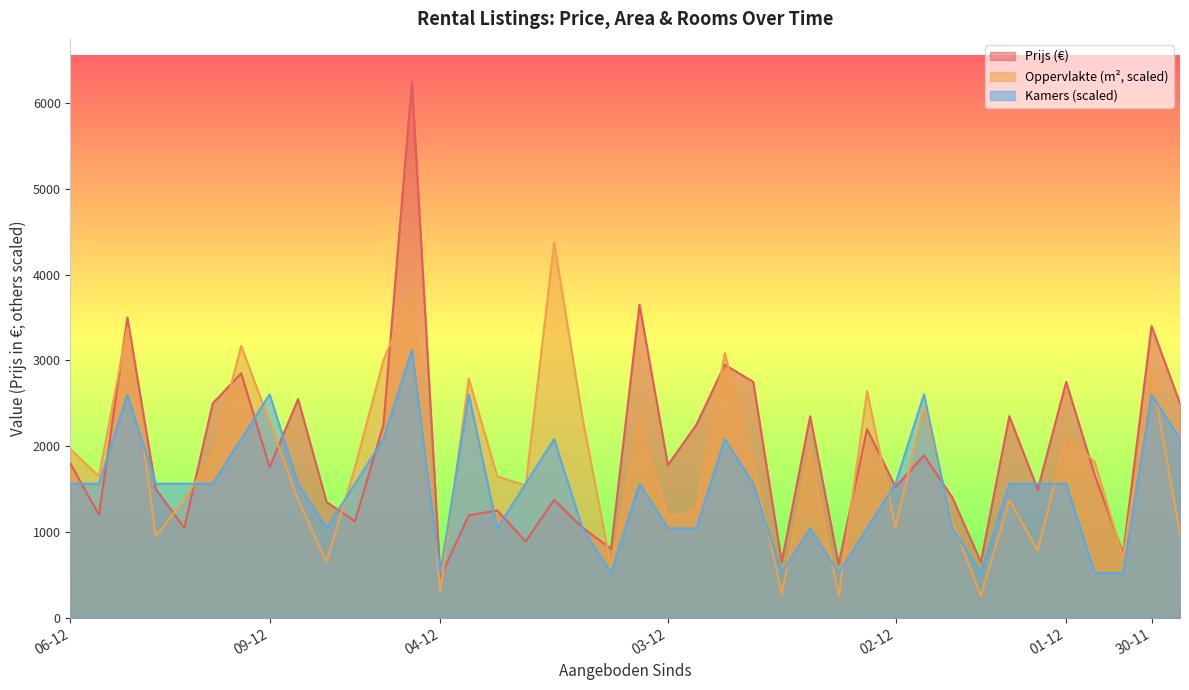

What is the label of the 37th point from the right?

06-12